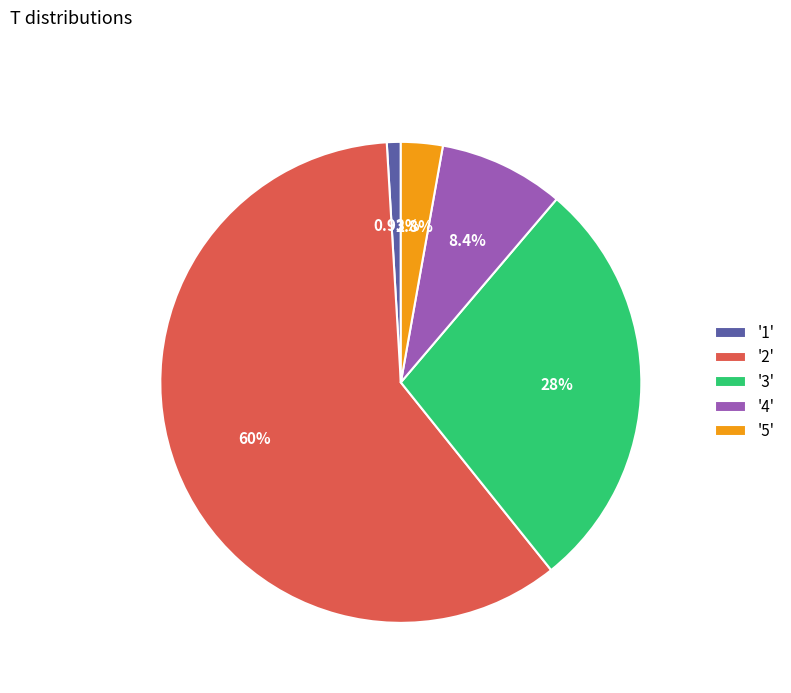

Combined, do '4' and '1' account for over 50%?

No